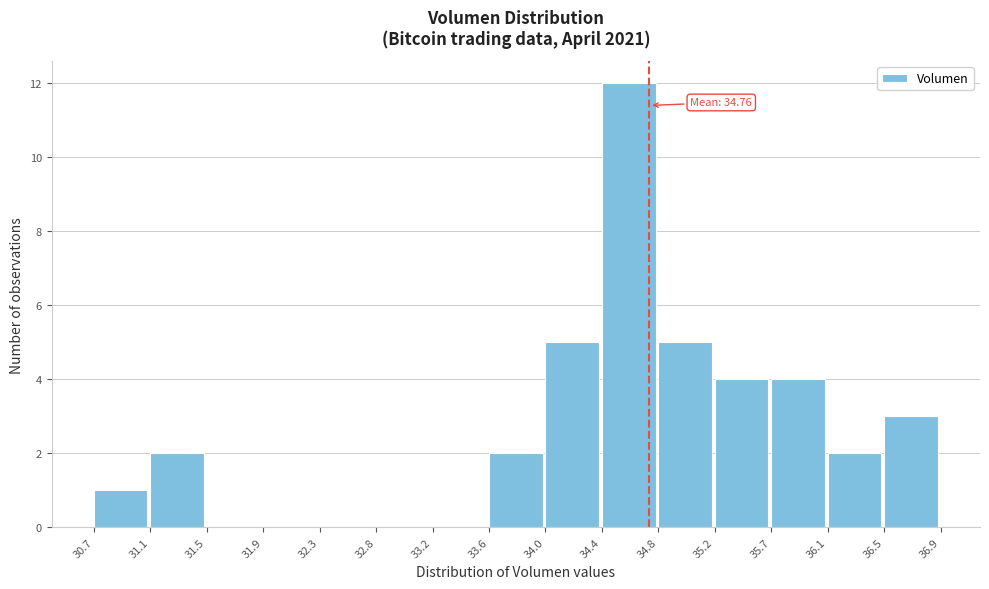

Over which range of the x-axis is the bar tallest?

34.4 to 34.8